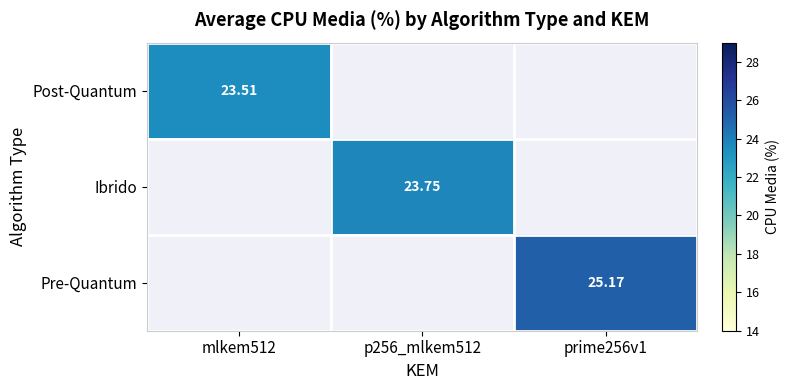

Is the value of Post-Quantum at mlkem512 greater than the value of Pre-Quantum at prime256v1?

No